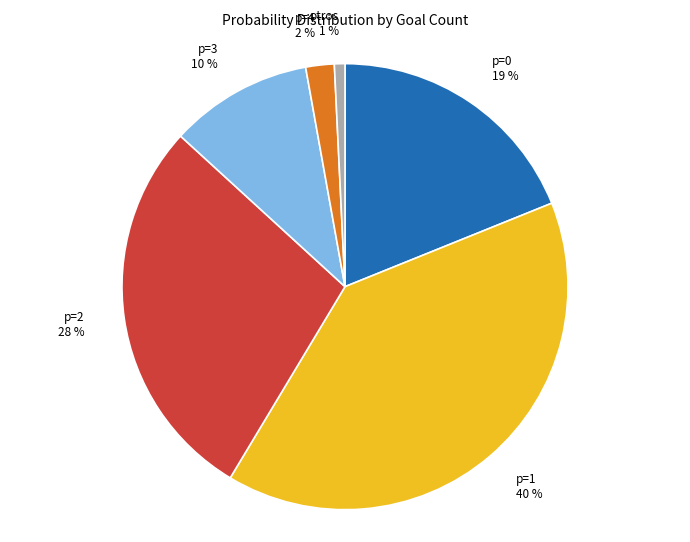

Rank the categories by value from highest to lowest.

p=1, p=2, p=0, p=3, p=4, otros